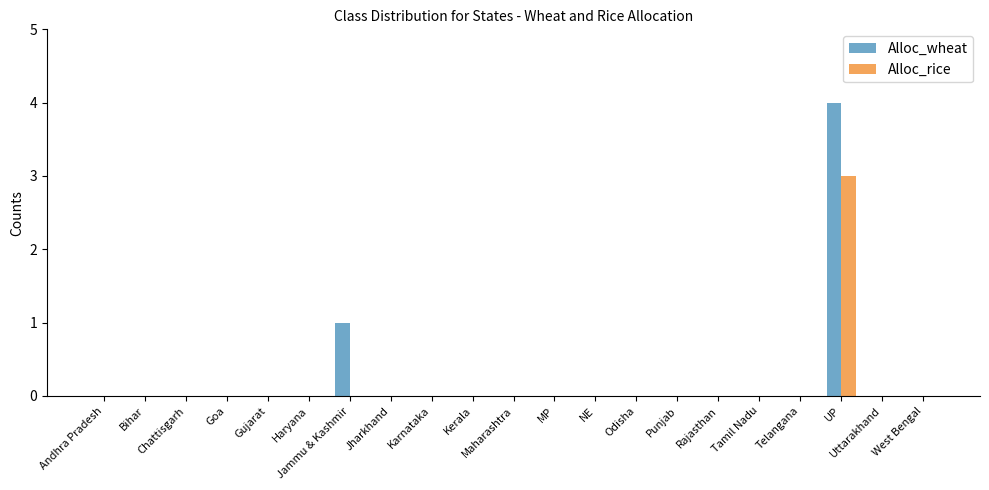

What value does the Alloc_wheat series have at Jammu & Kashmir?

1